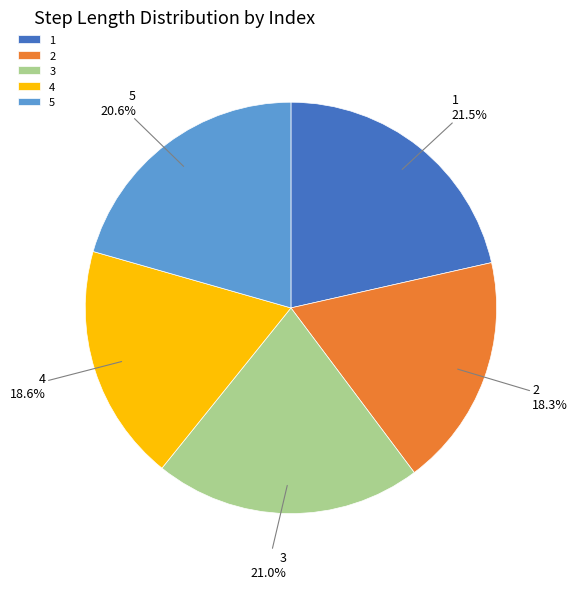

How many slices are in this pie chart?

5